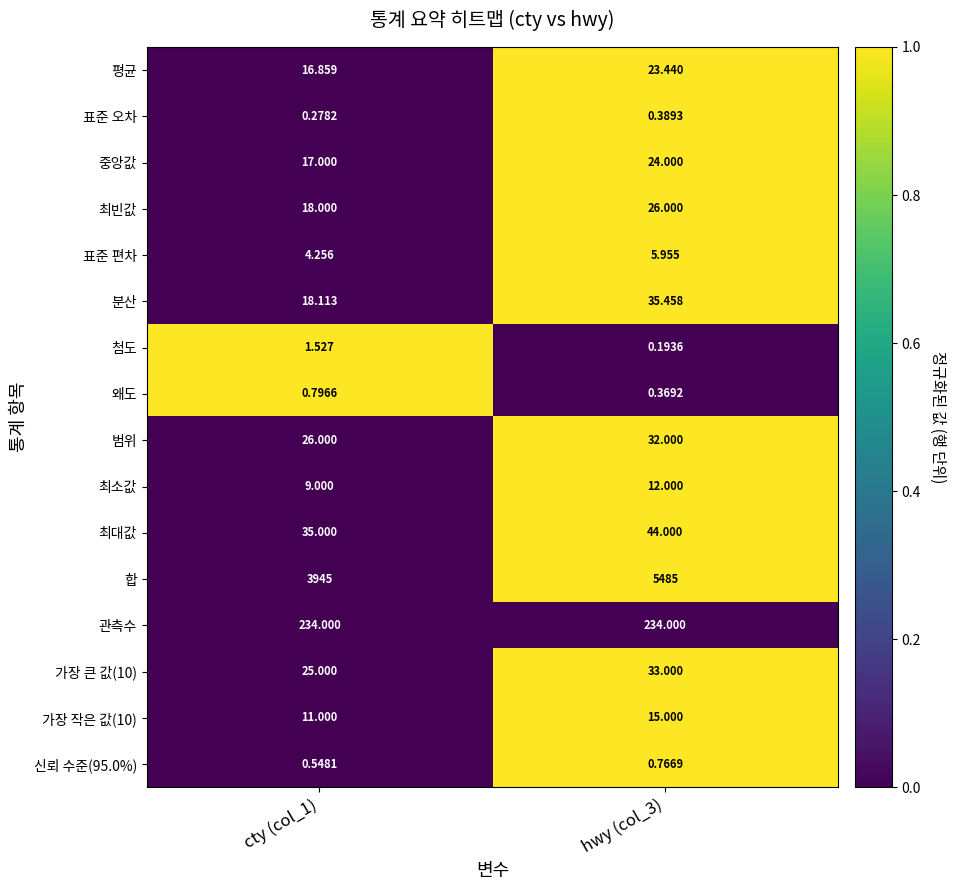

At how many categories does at least one series exceed 0?

2